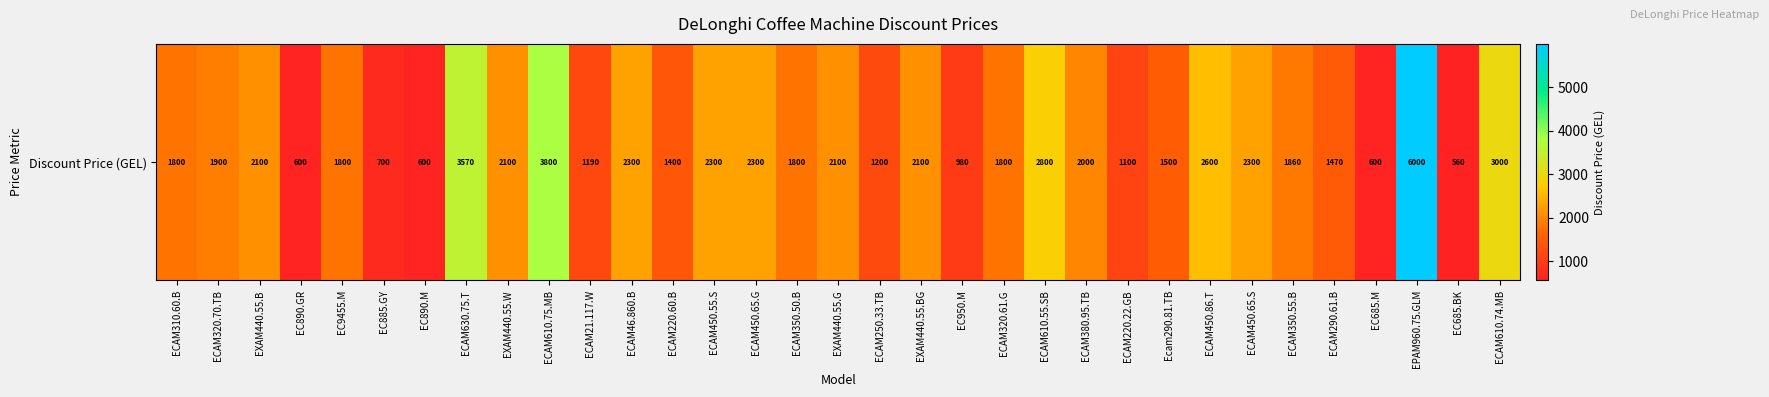

Which category has the highest value across all series?

EPAM960.75.GLM